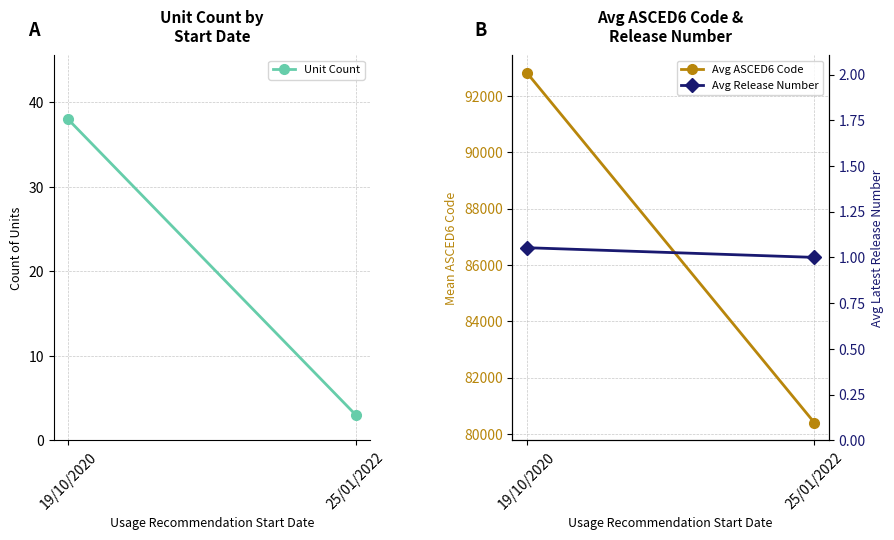

What is the value of the Avg Release Number point at the 2nd from the left?

1.0